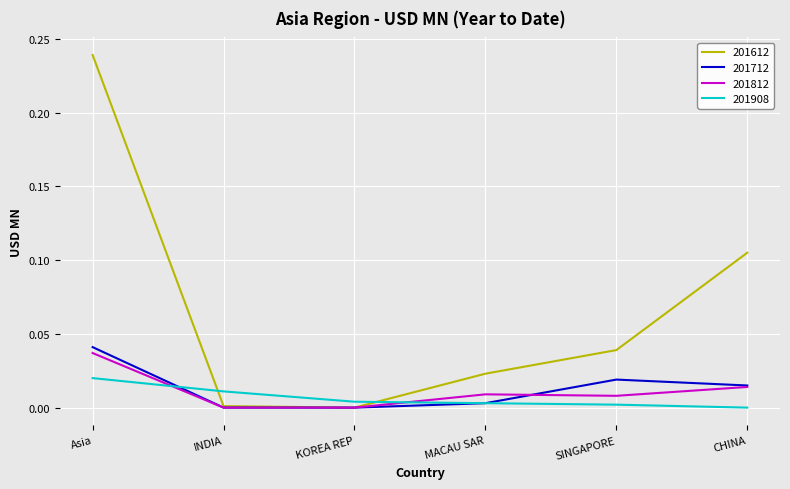

At which category is the sum across all series the highest?

Asia